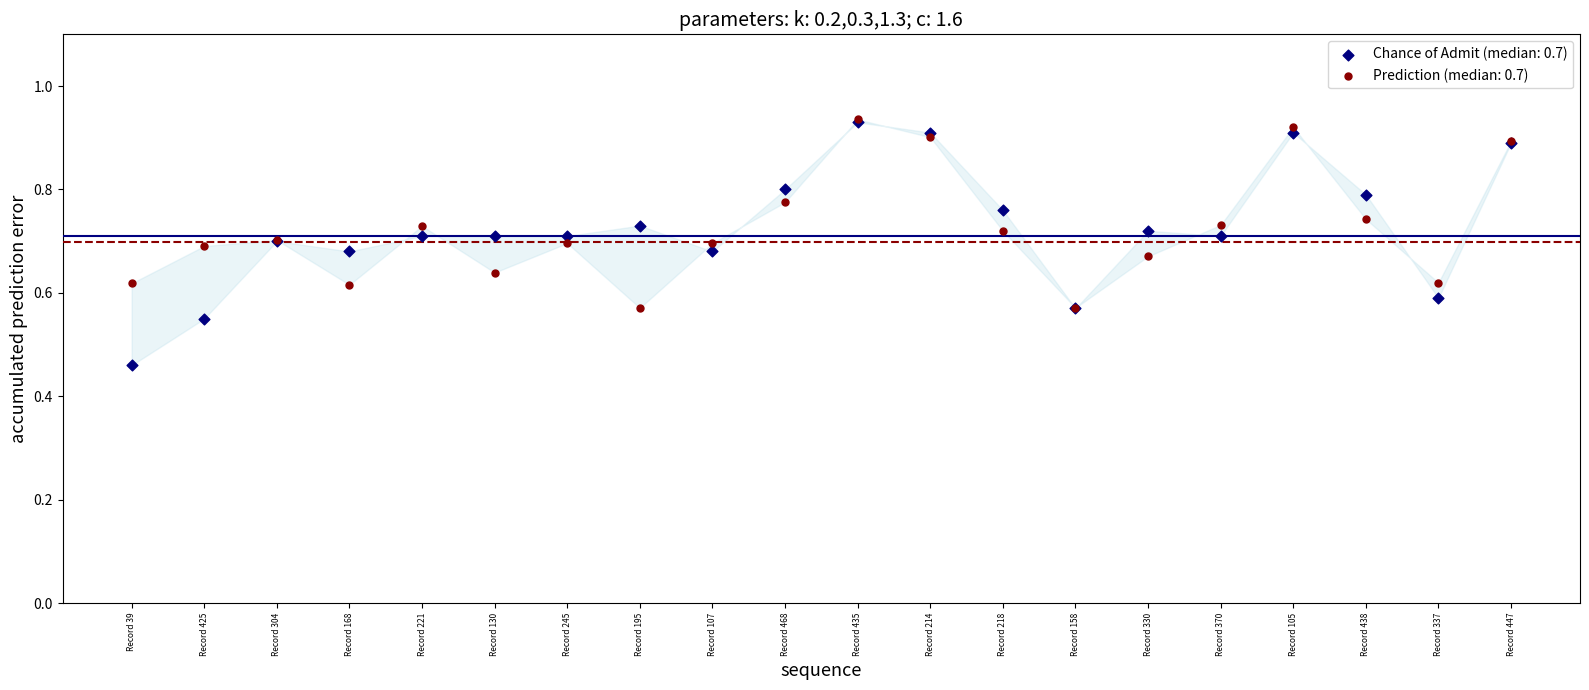

What are all the series names shown in the legend?

Chance of Admit (median: 0.7), Prediction (median: 0.7)